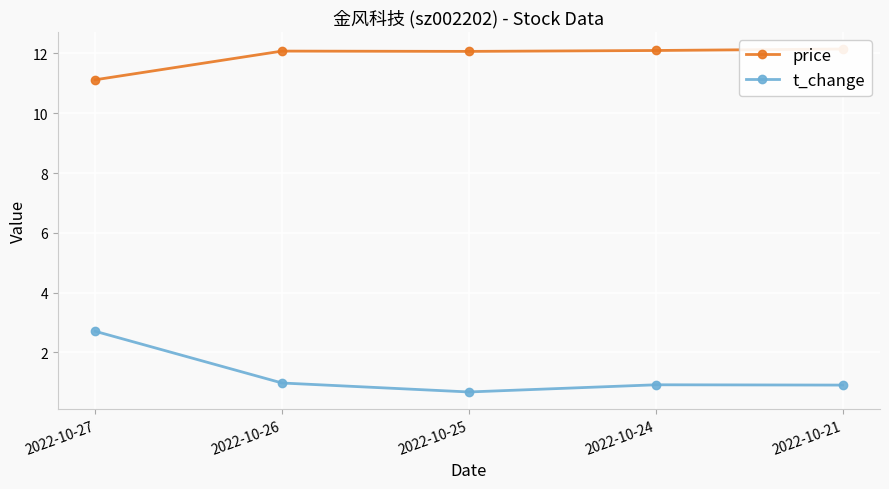

How many lines are shown in the chart?

2